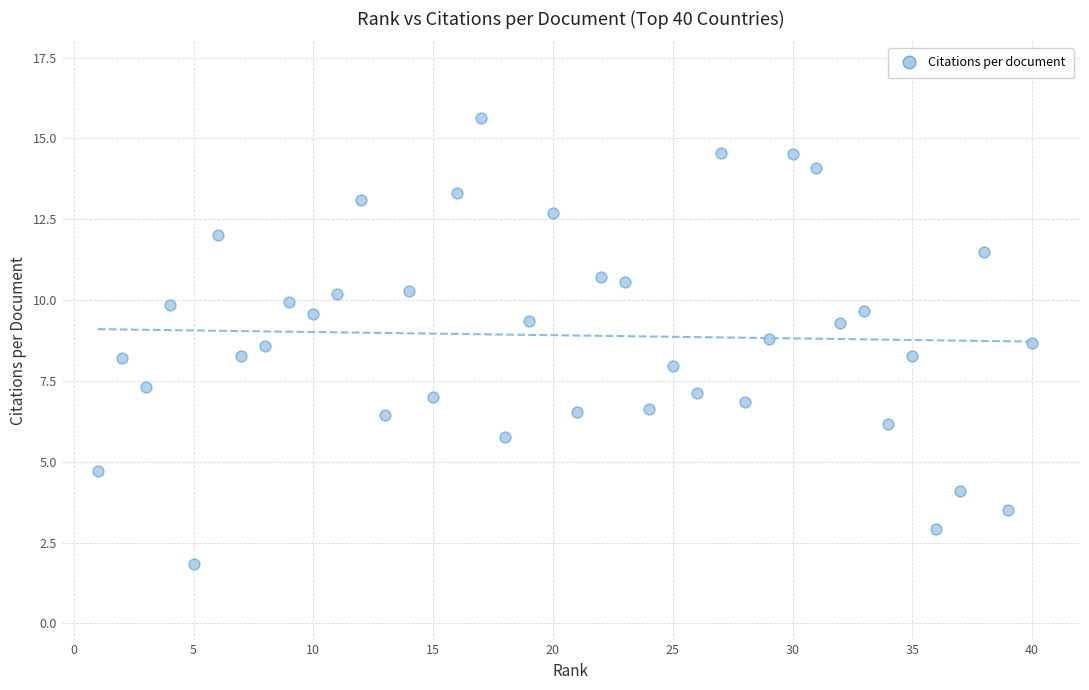

What is the range of Y values (max minus min)?

13.8